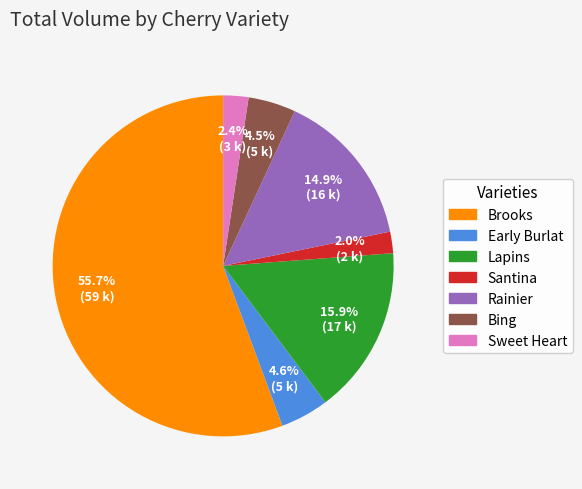

Is there any slice that represents more than half of the pie?

Yes